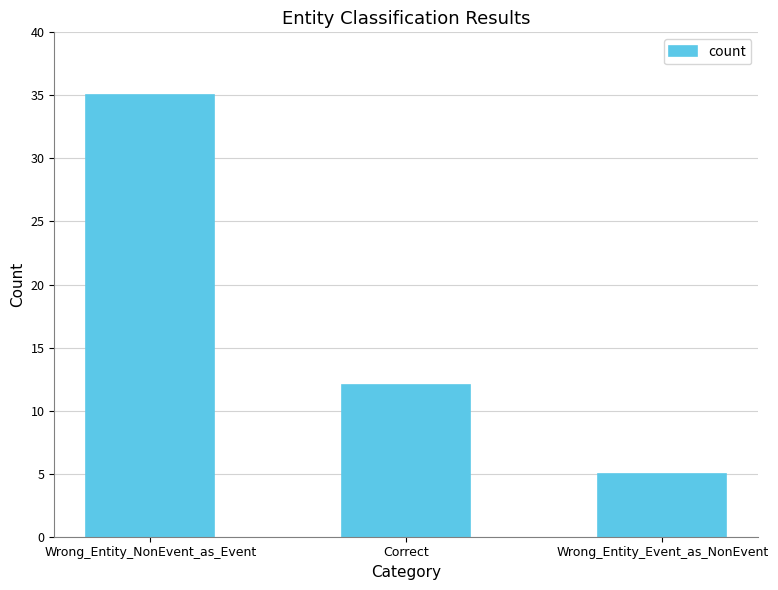

The value at Wrong_Entity_NonEvent_as_Event is 10. True or false?

False